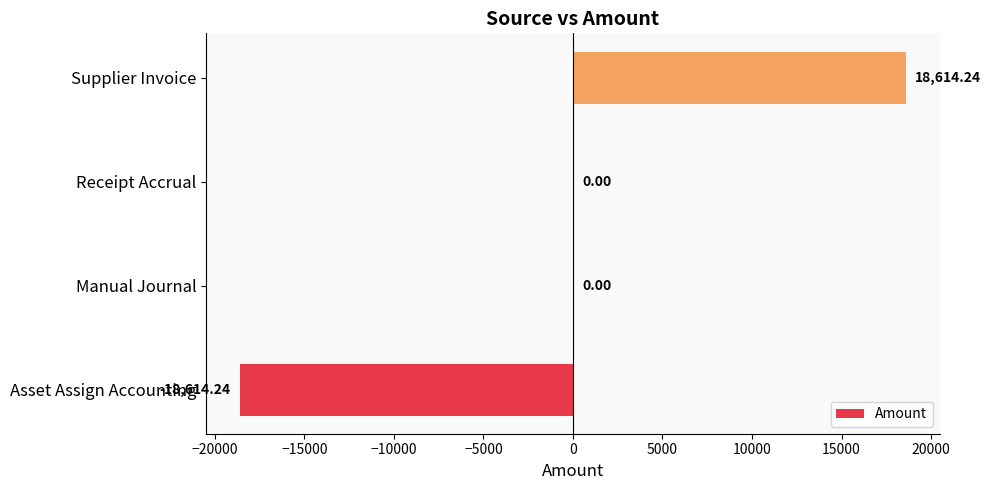

What is the change in value from Asset Assign Accounting to Manual Journal?

+18614.2